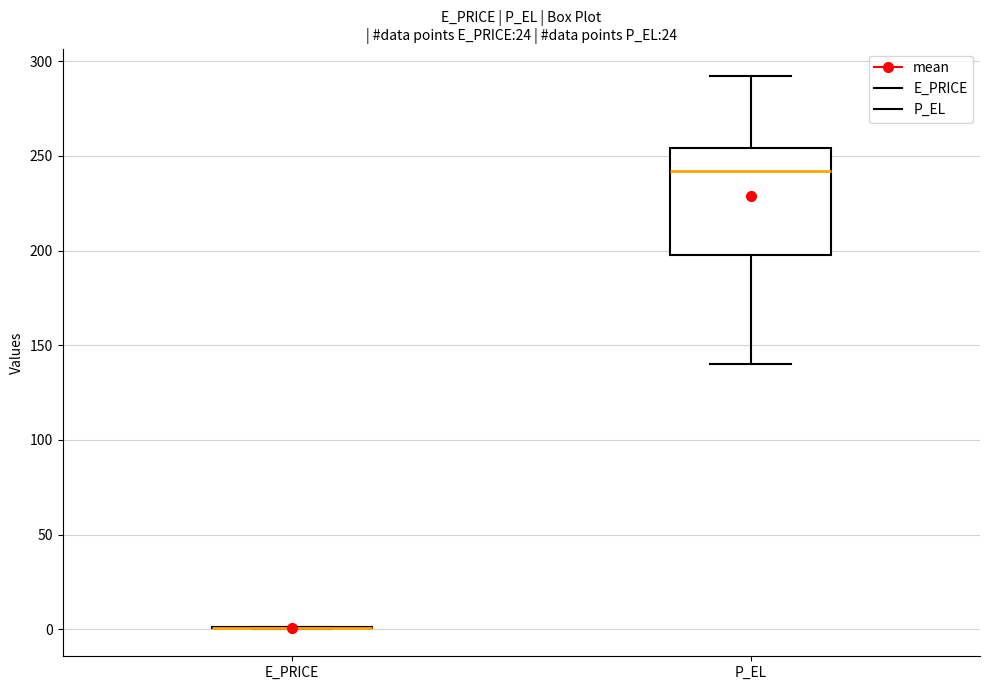

Comparing the boxes themselves (not the whiskers), which one is the tallest?

P_EL